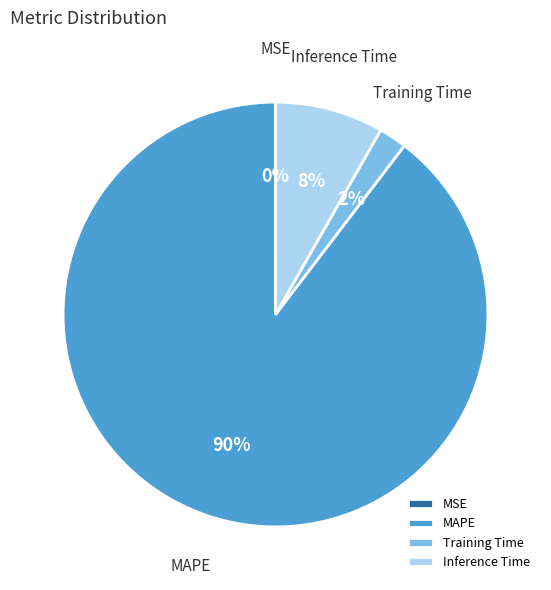

What is the largest slice in the pie chart?

MAPE